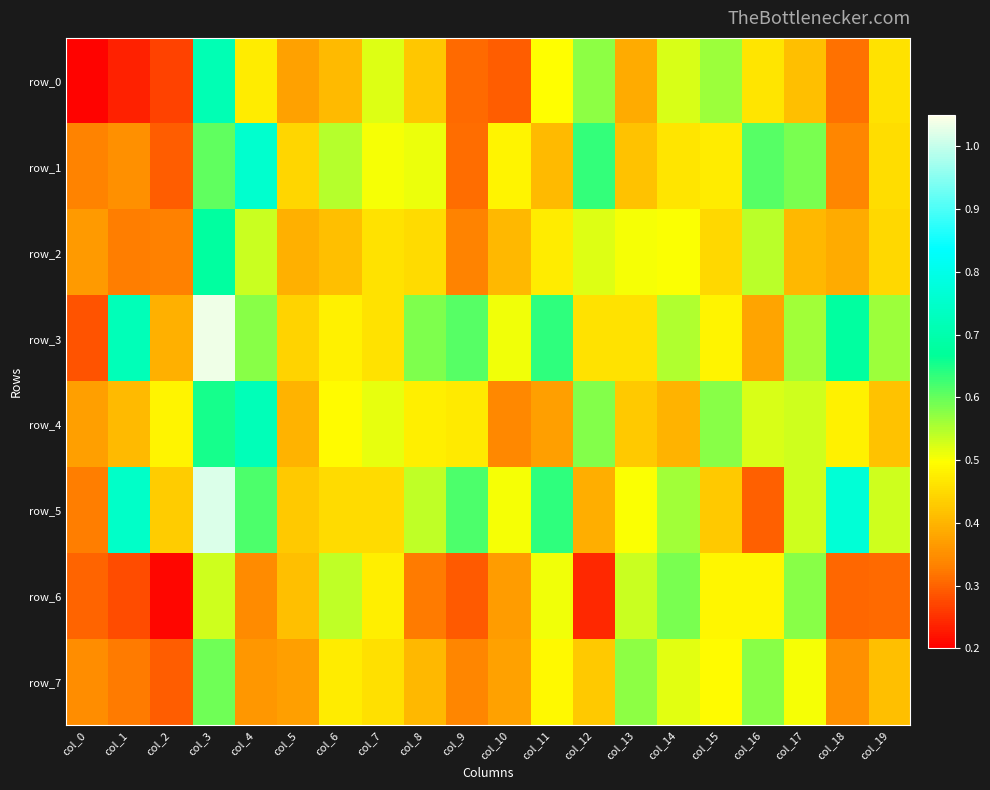

How many series are shown in this chart?

8